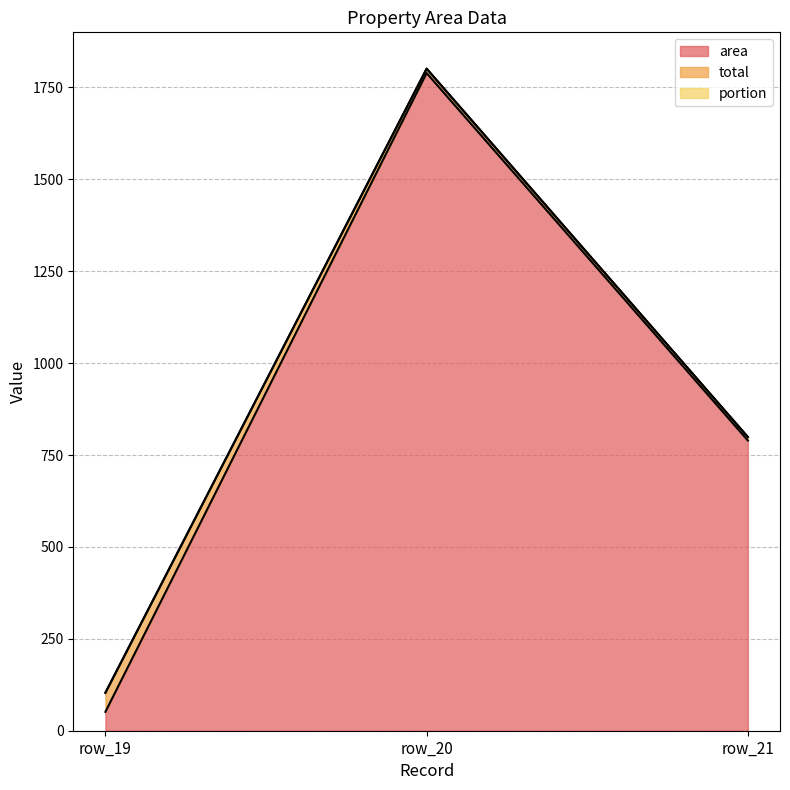

At which category is the sum across all series the highest?

row_20